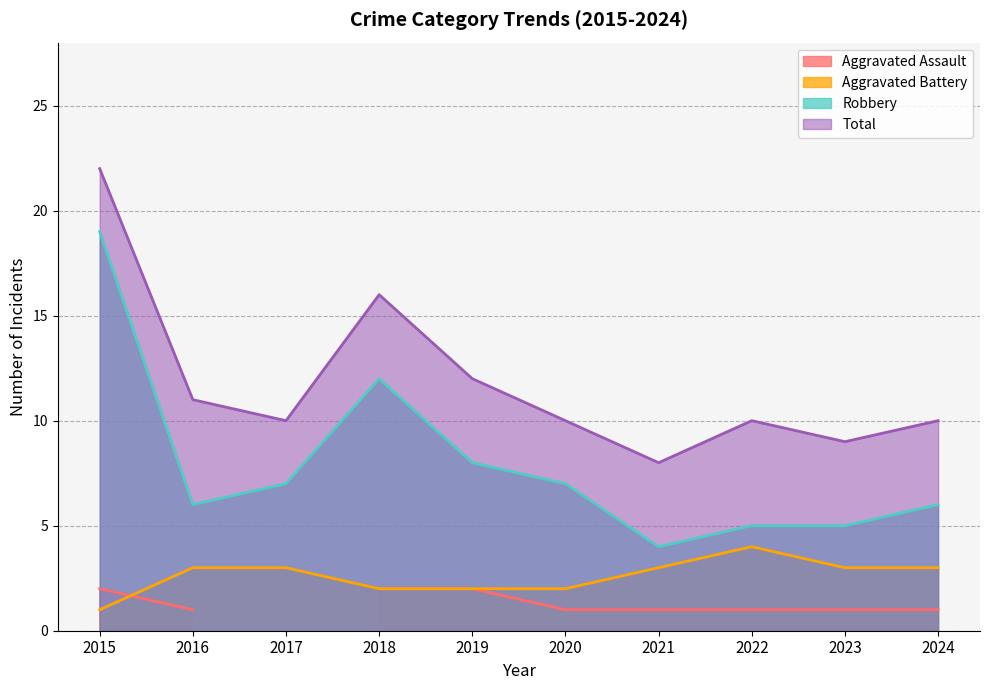

In Robbery, how many points are lower than both neighbors (excluding endpoints)?

2